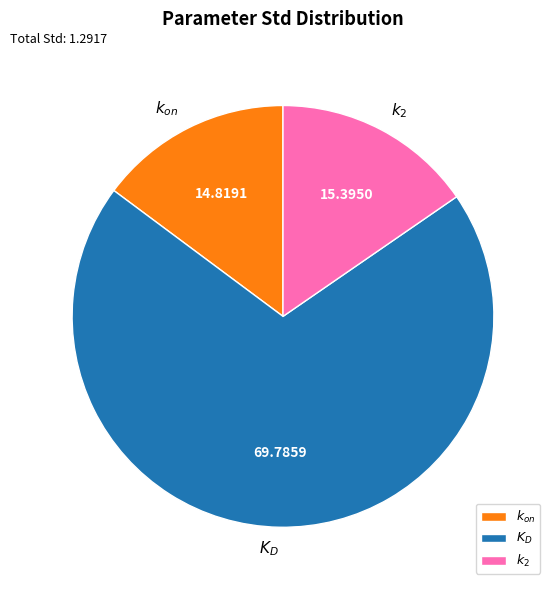

To the nearest percent, what percentage of the pie is $k_2$?

15%